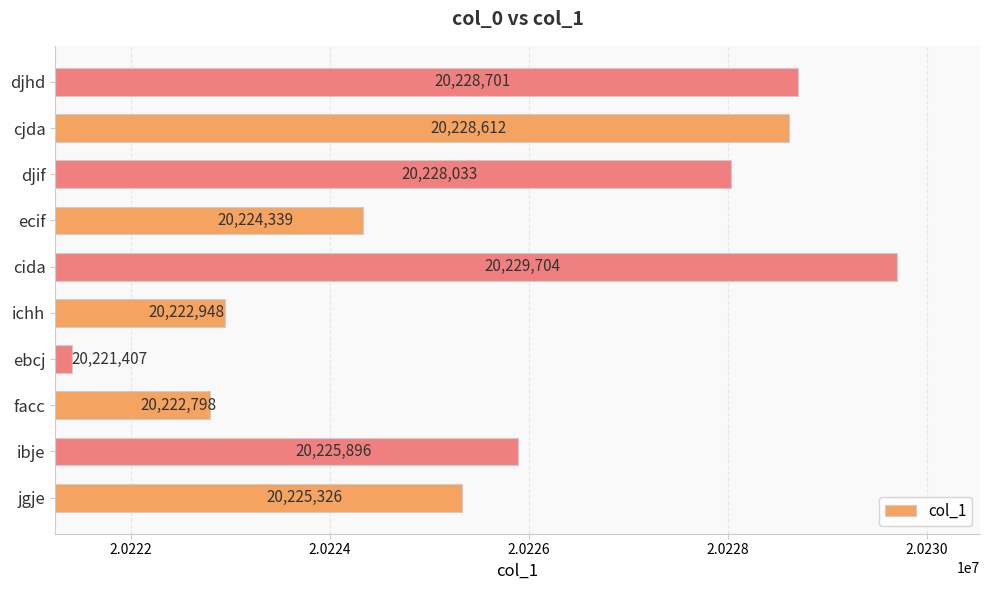

What is the greatest value displayed?

20229704